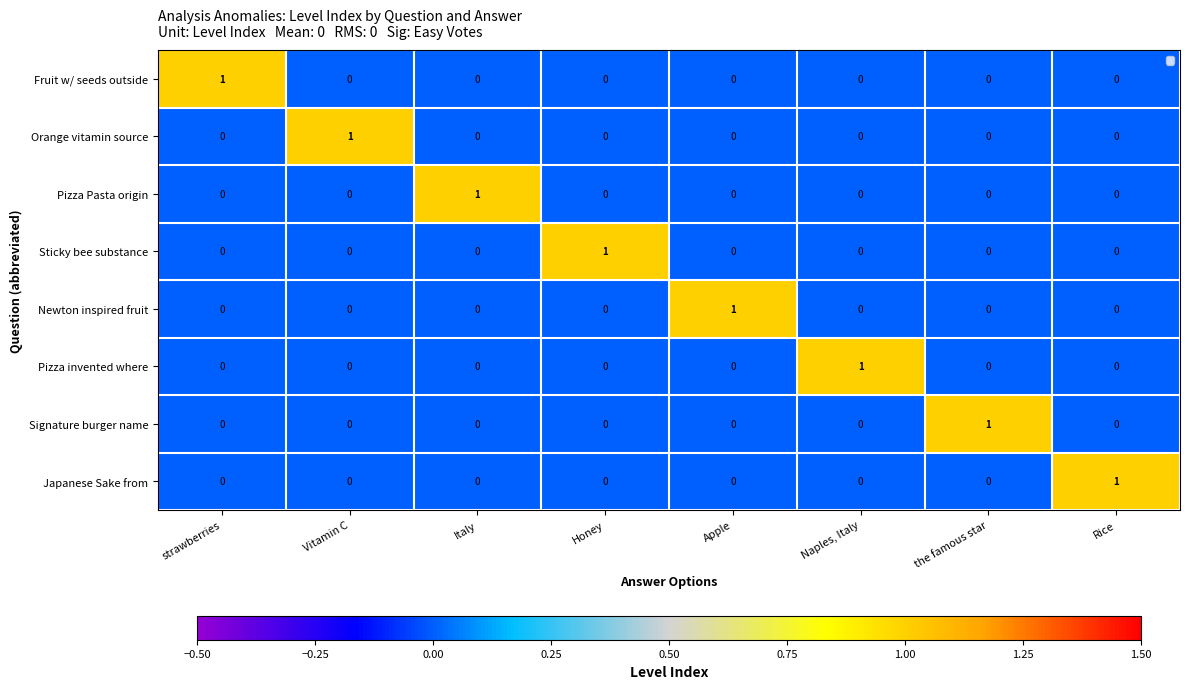

How many Pizza Pasta origin values are between 0 and 1?

8